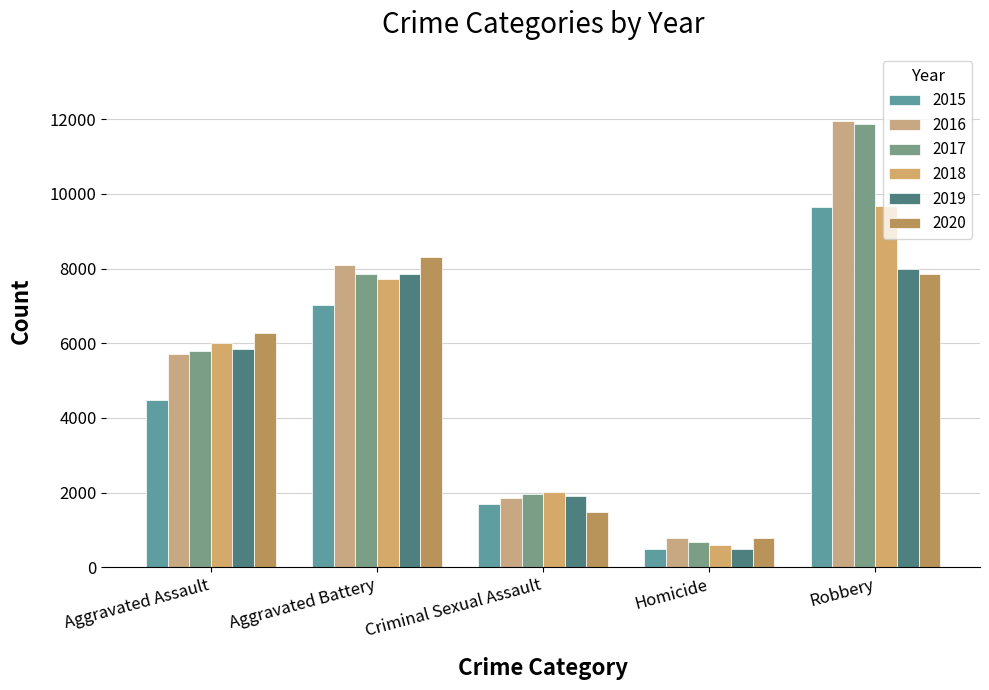

Are the bars grouped side by side (vs. stacked)?

Yes